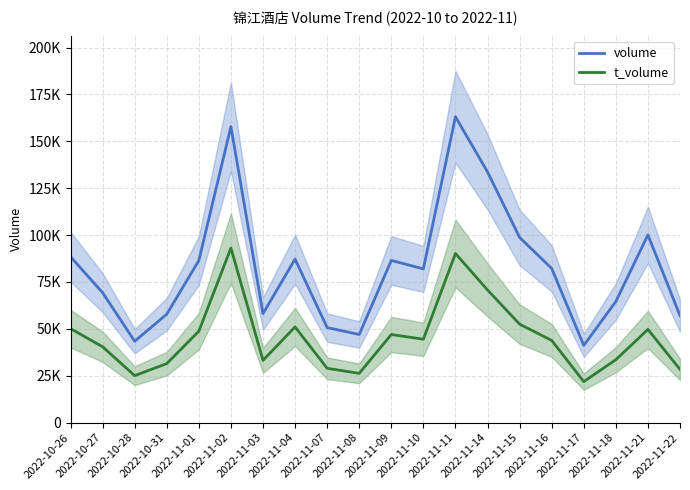

What is the highest value of the t_volume series?

93107